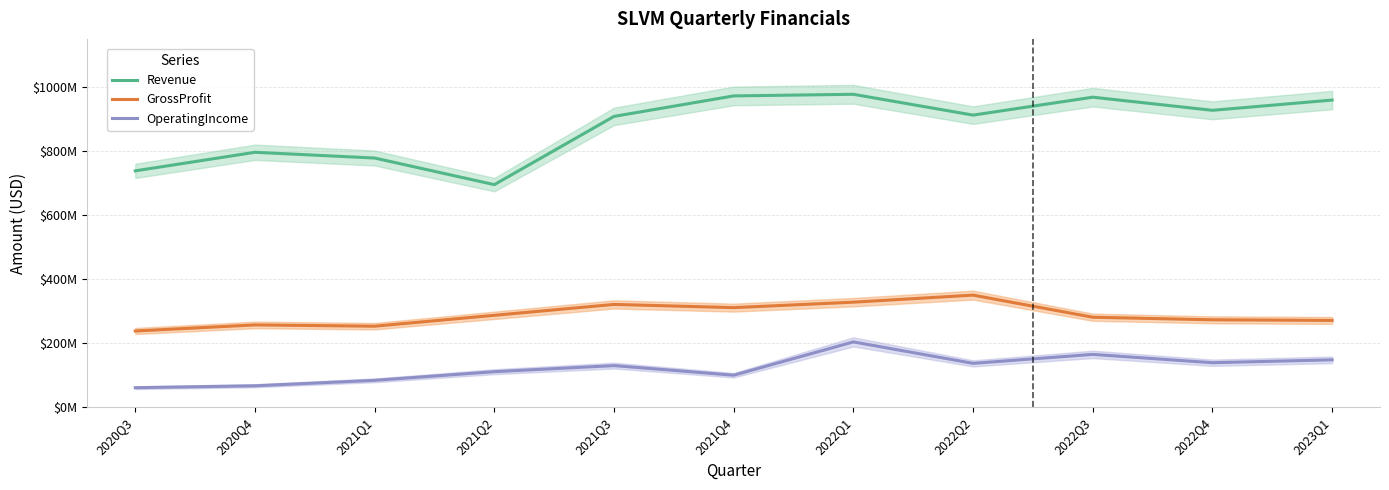

What is the maximum value for OperatingIncome?

204000000